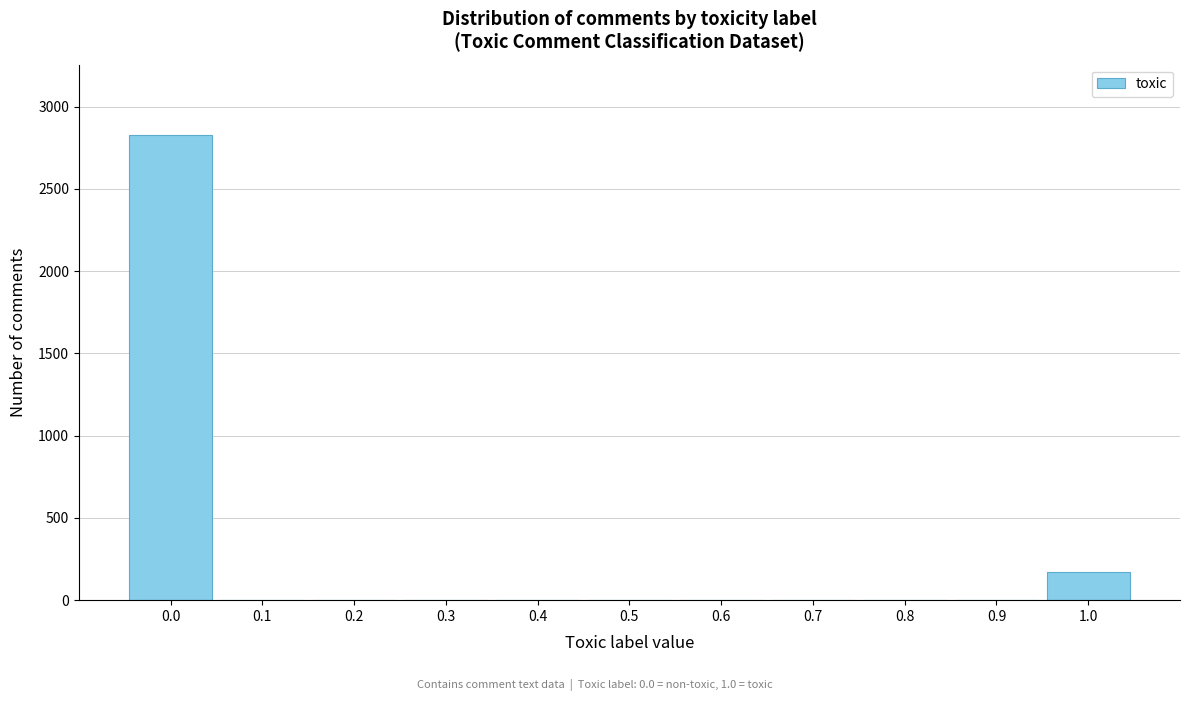

Reading right to left, transcribe all the data shown in this chart.

1.0=169	0.9=0	0.8=0	0.7=0	0.6=0	0.5=0	0.4=0	0.3=0	0.2=0	0.1=0	0.0=2830